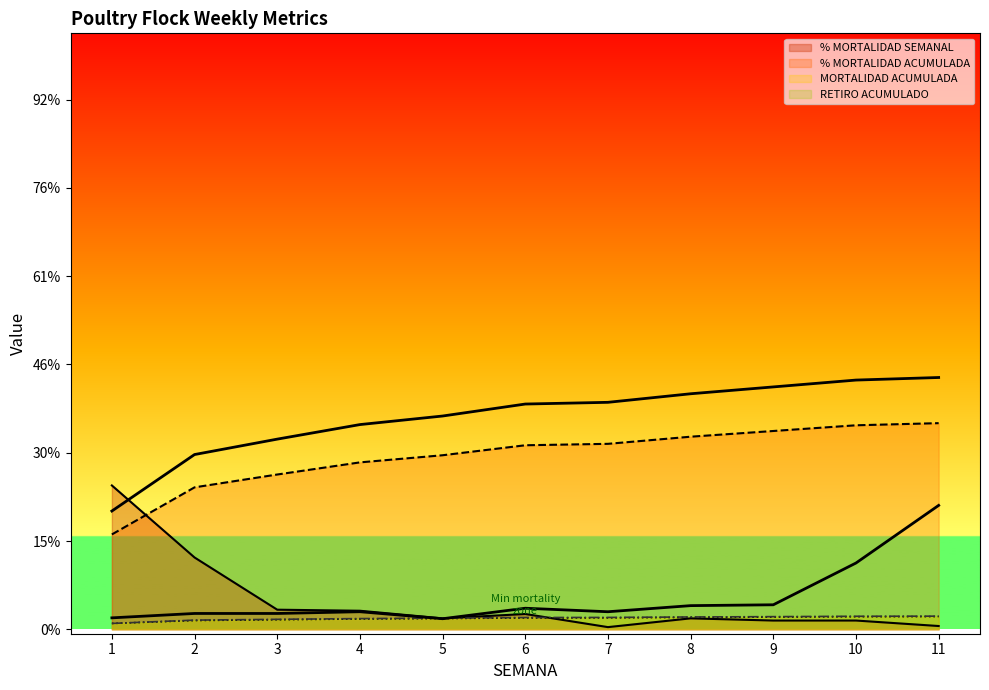

What is the sum of the RETIRO ACUMULADO values at 11 and 9?

11194.6